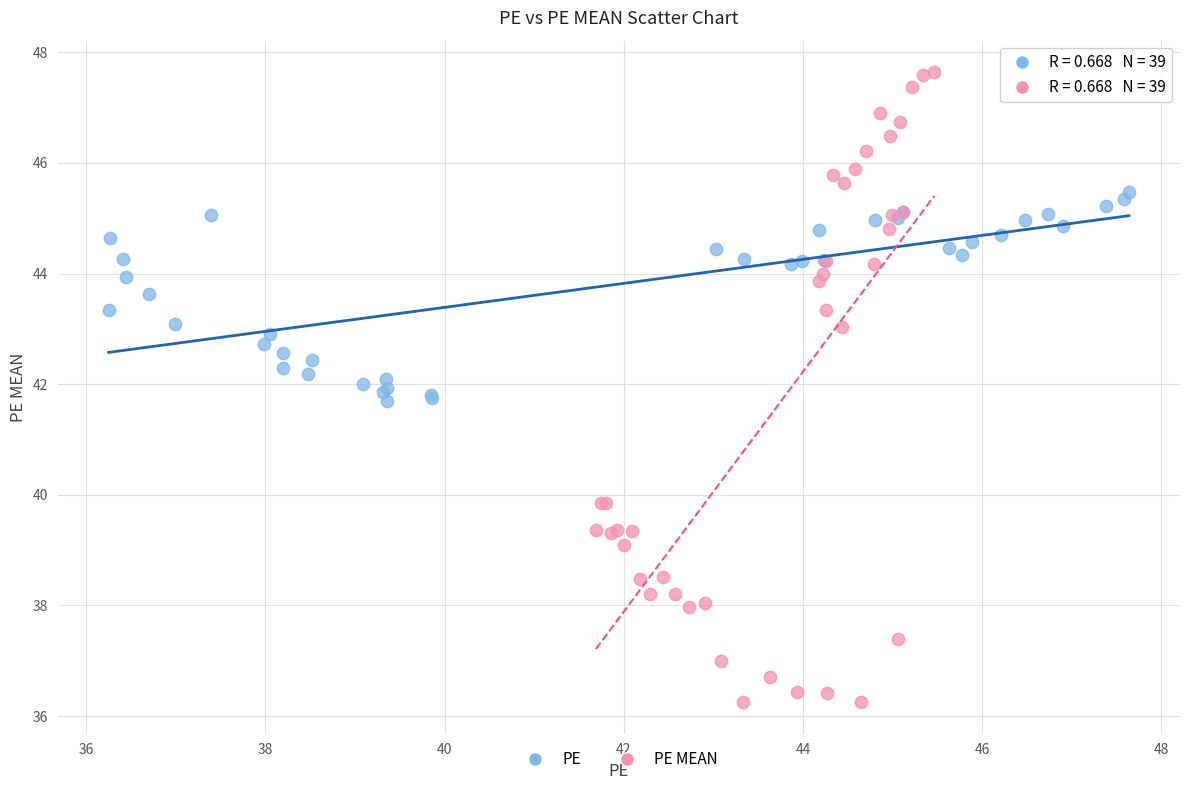

Which series has the largest Y range (max minus min)?

PE MEAN